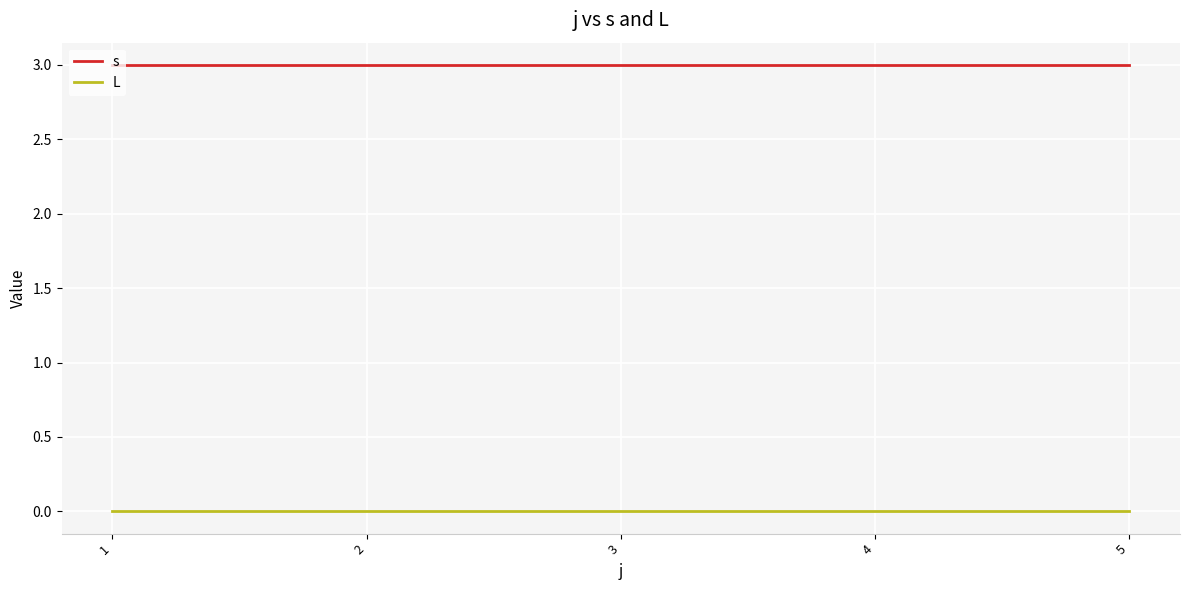

How many lines are shown in the chart?

2